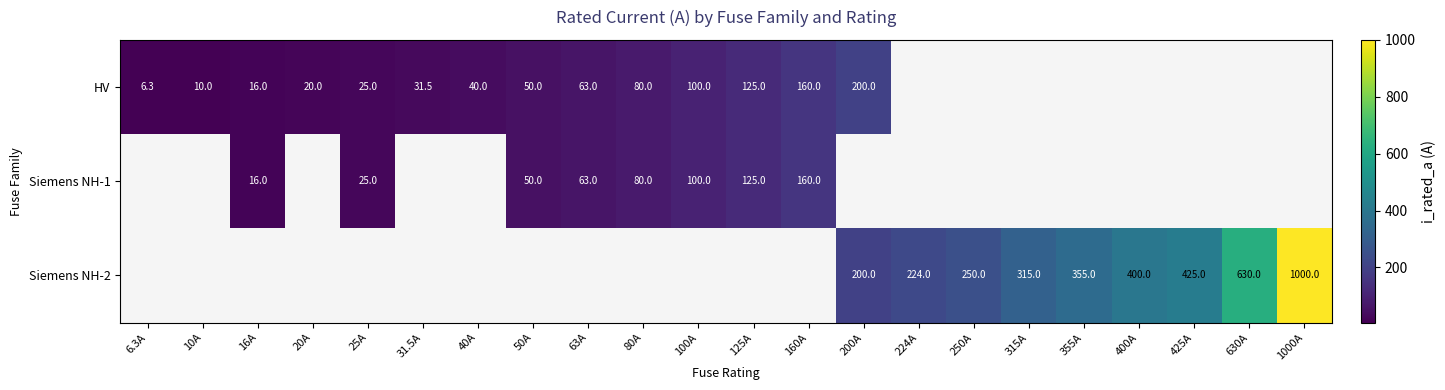

The value of HV at 50A is 84.8. True or false?

False